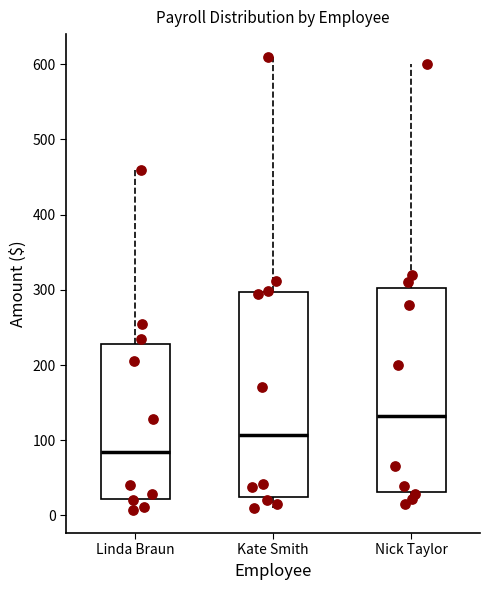

Reading left to right, transcribe this box plot: for each box, give where its median line is, the range the box spans, and where its two whiskers end, as read against the y-axis. The values are not printed on the chart, so give them approximately, as read against the axis.

Linda Braun: median 80, box 20 to 230, whiskers 10 to 460
Kate Smith: median 110, box 20 to 300, whiskers 10 to 610
Nick Taylor: median 130, box 30 to 300, whiskers 20 to 600